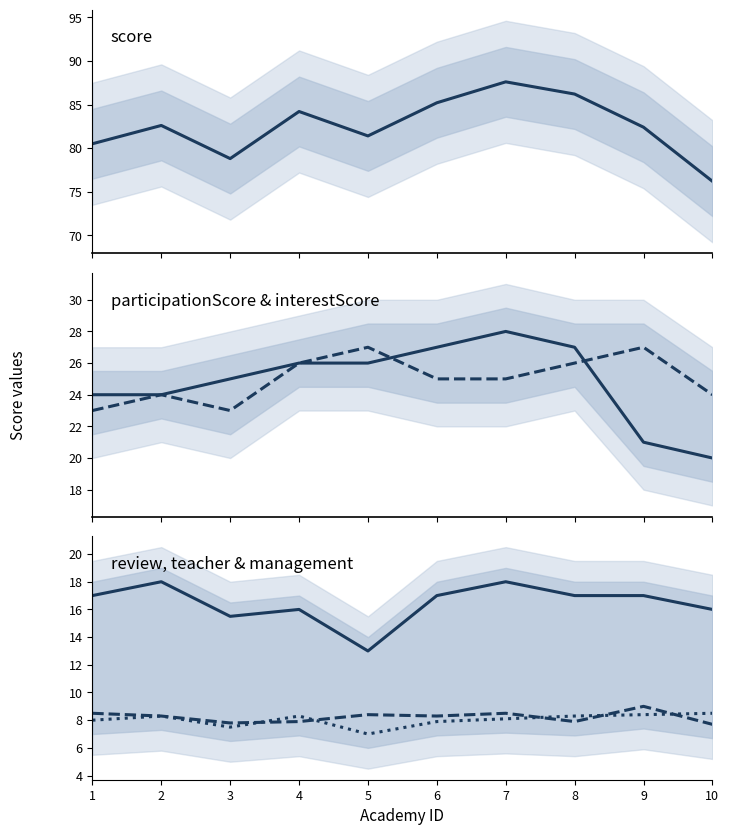

What is the difference between the highest and lowest values at 4?

76.3